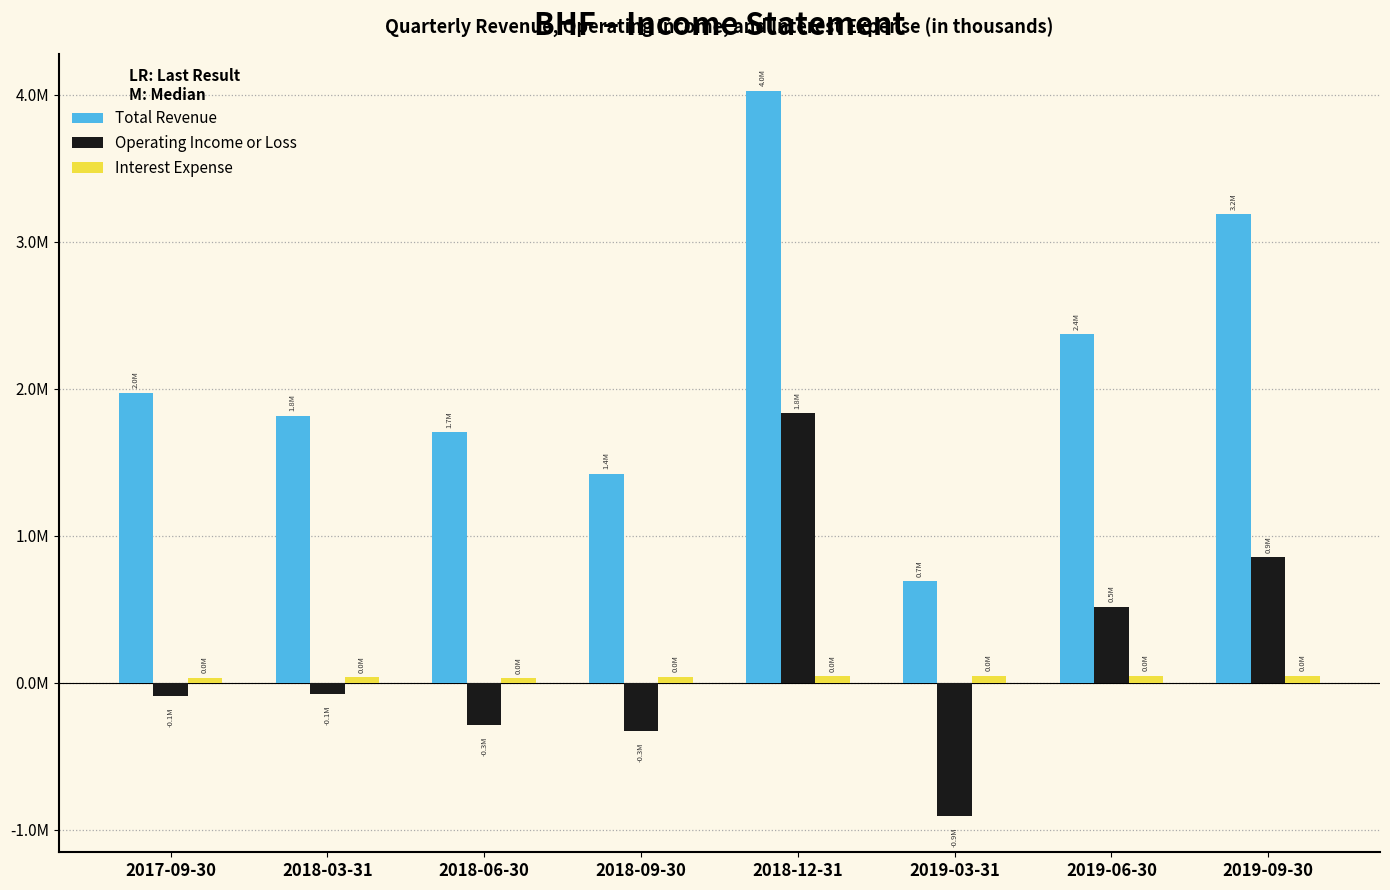

What is the sum of all Interest Expense values?

333000